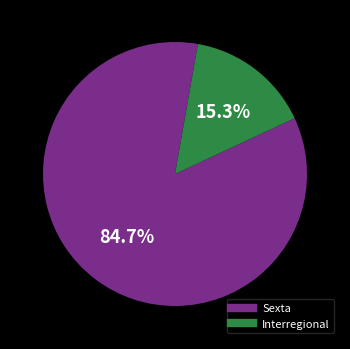

What is the largest slice in the pie chart?

Sexta